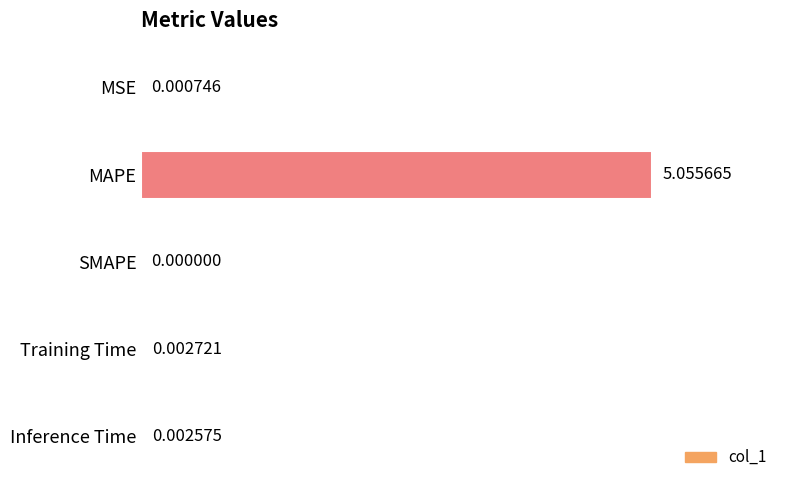

Where is the data nearest to the value 2?

Training Time